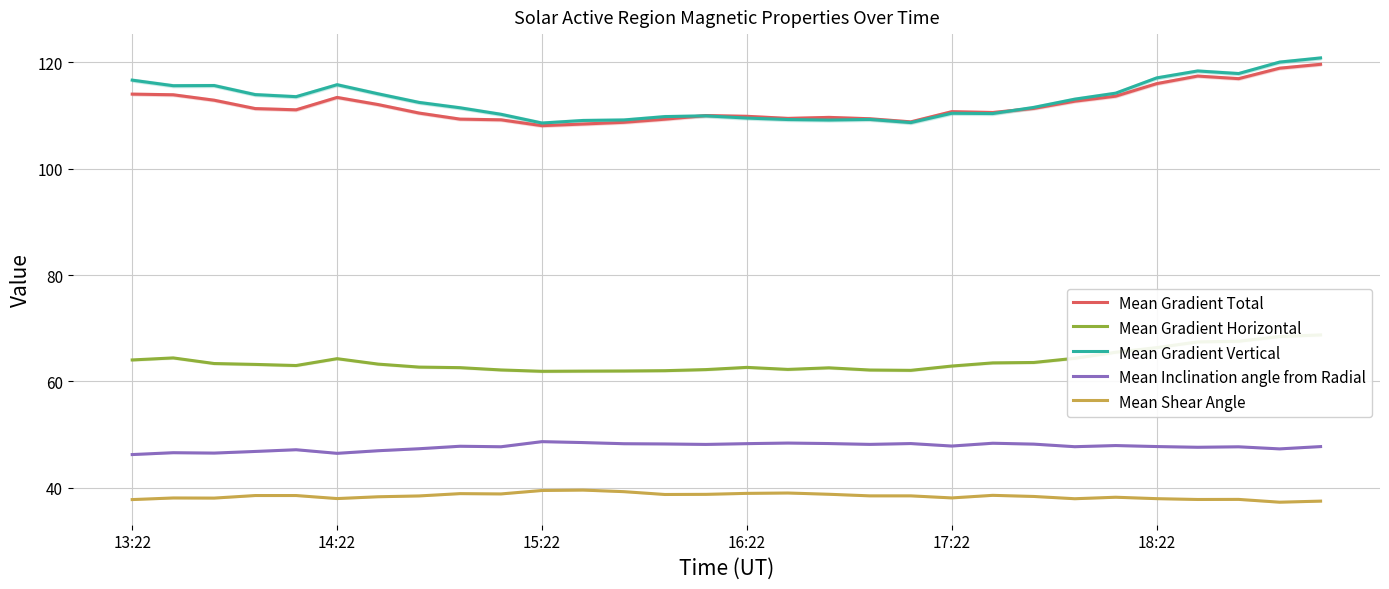

What position from the left is 11?

12